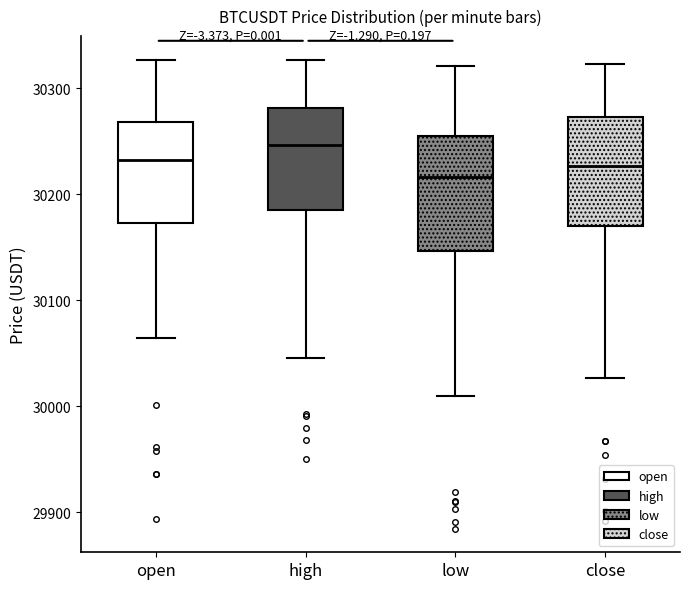

Reading left to right, transcribe this box plot: for each box, give where its median line is, the range the box spans, and where its two whiskers end, as read against the y-axis. The values are not printed on the chart, so give them approximately, as read against the axis.

open: median 30230, box 30170 to 30270, whiskers 30060 to 30330
high: median 30250, box 30190 to 30280, whiskers 30050 to 30330
low: median 30220, box 30150 to 30260, whiskers 30010 to 30320
close: median 30230, box 30170 to 30270, whiskers 30030 to 30320